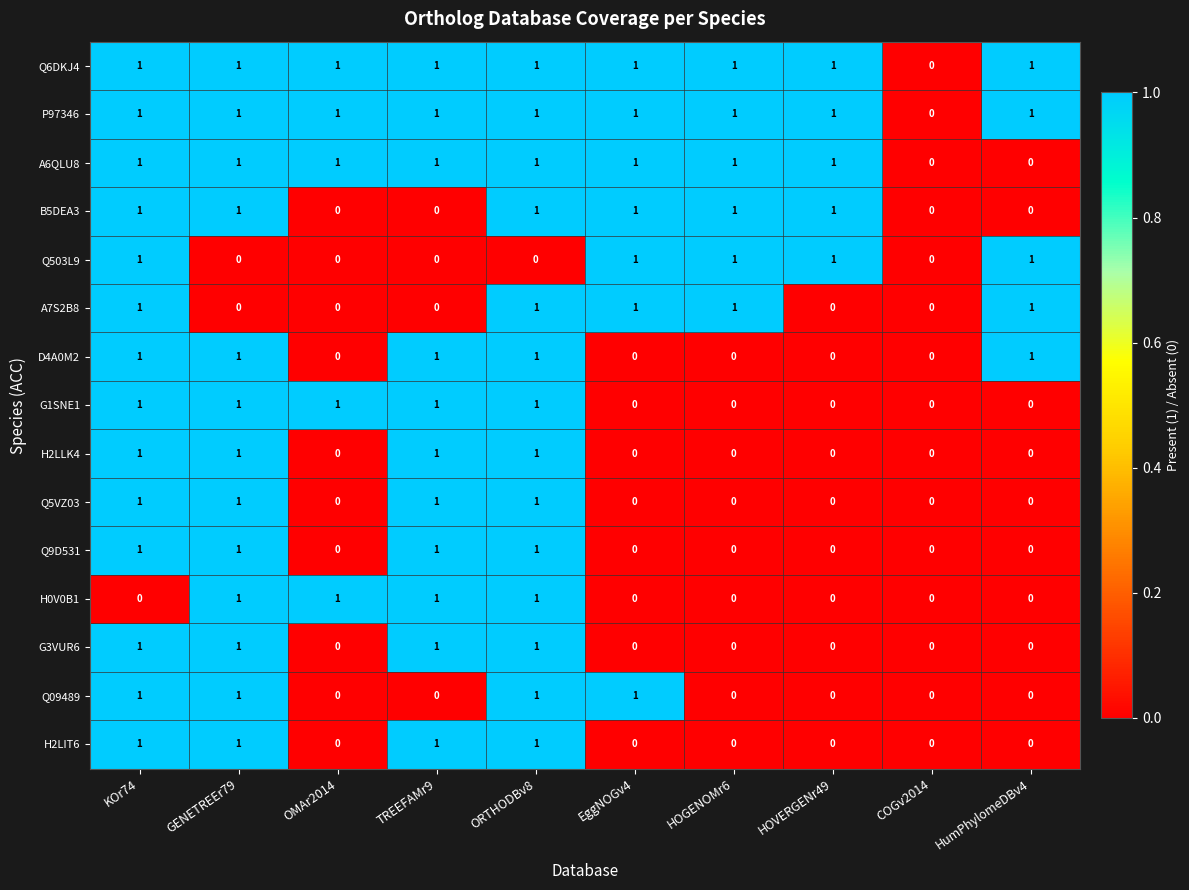

The value of H2LIT6 at HumPhylomeDBv4 is 0. True or false?

True